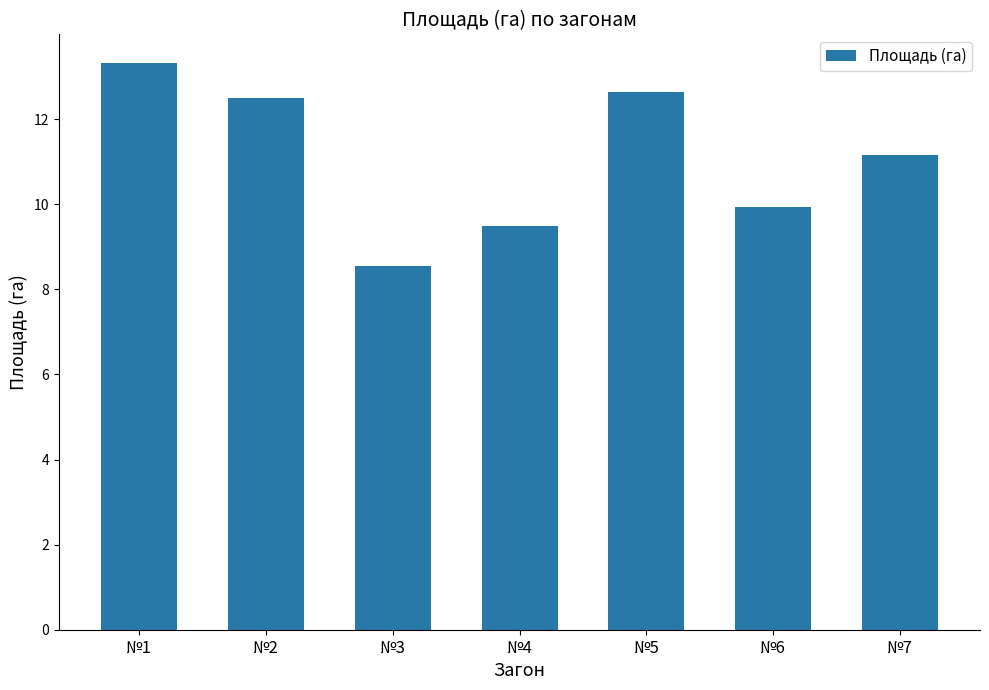

What is the value of the 5th bar from the left?

12.6